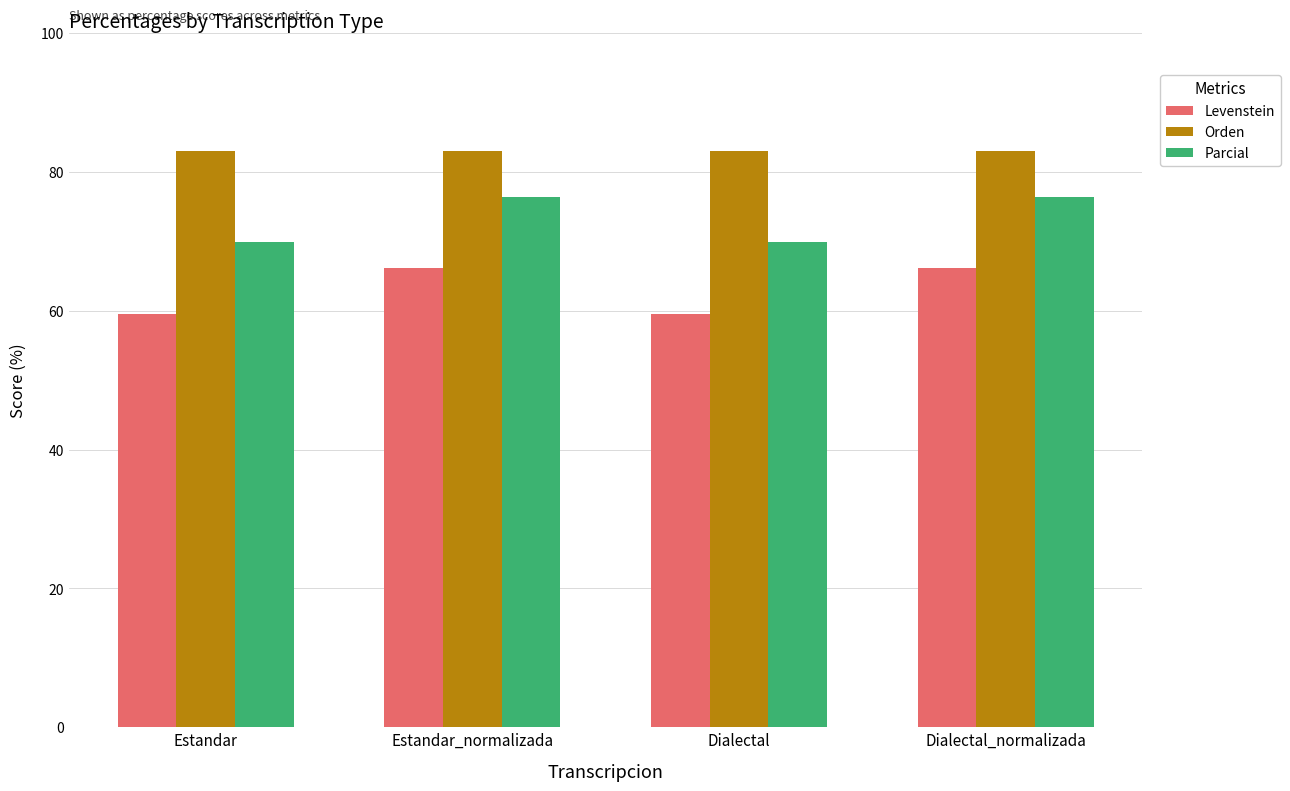

Rank the series by their average value, from lowest to highest.

Levenstein, Parcial, Orden